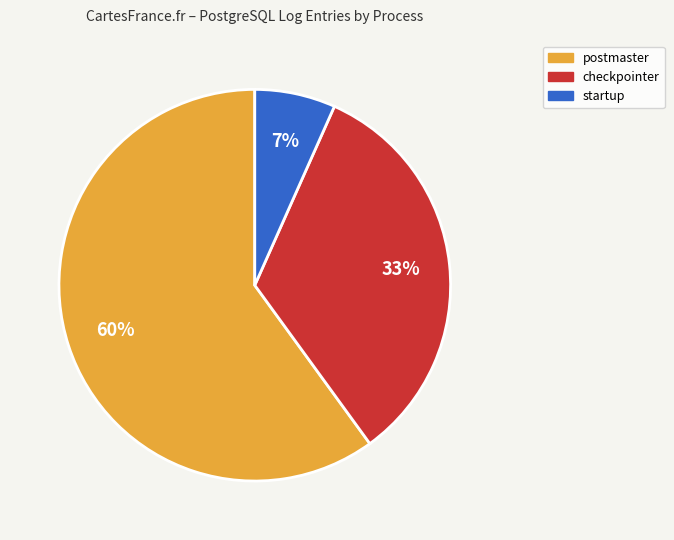

How many slices are in this pie chart?

3